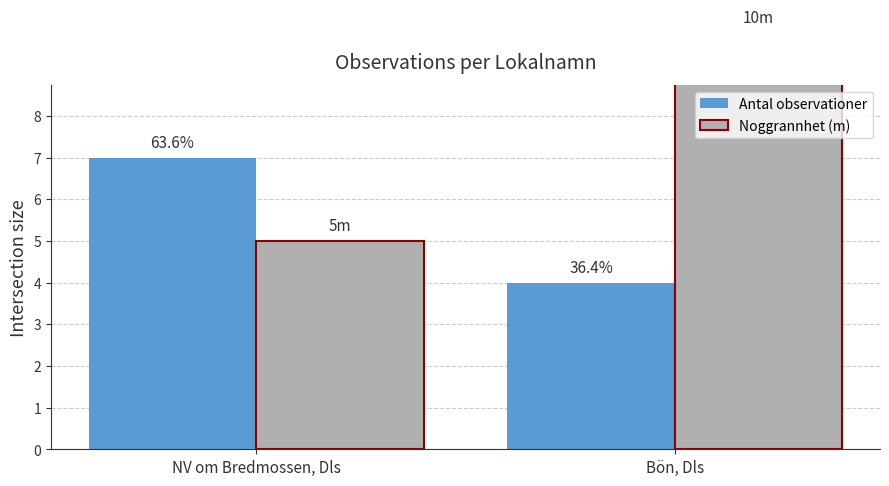

Count the number of data series in this chart.

2